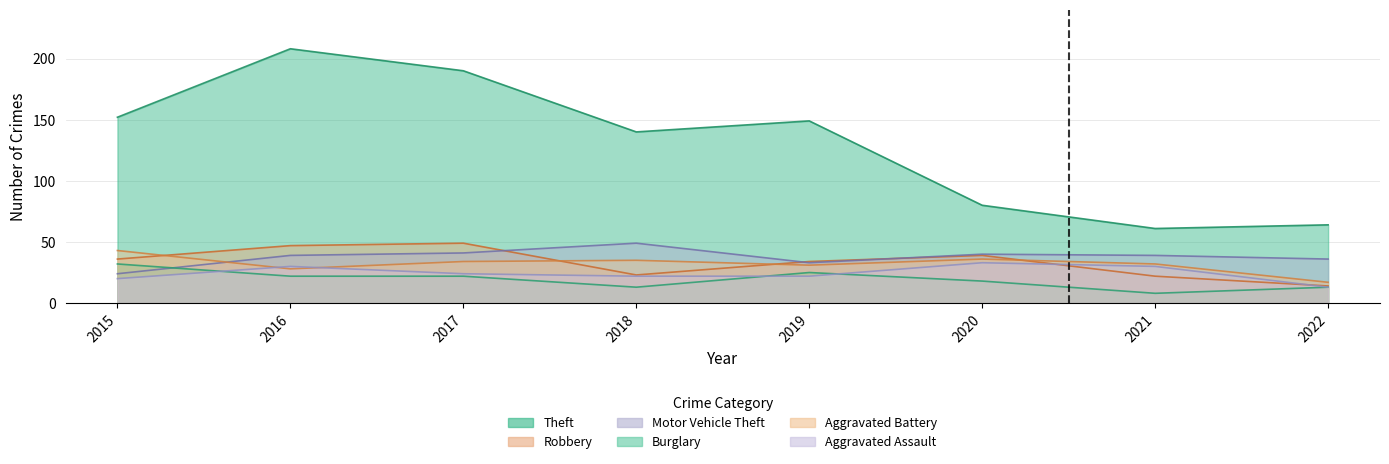

What are all the series names shown in the legend?

Theft, Robbery, Motor Vehicle Theft, Burglary, Aggravated Battery, Aggravated Assault